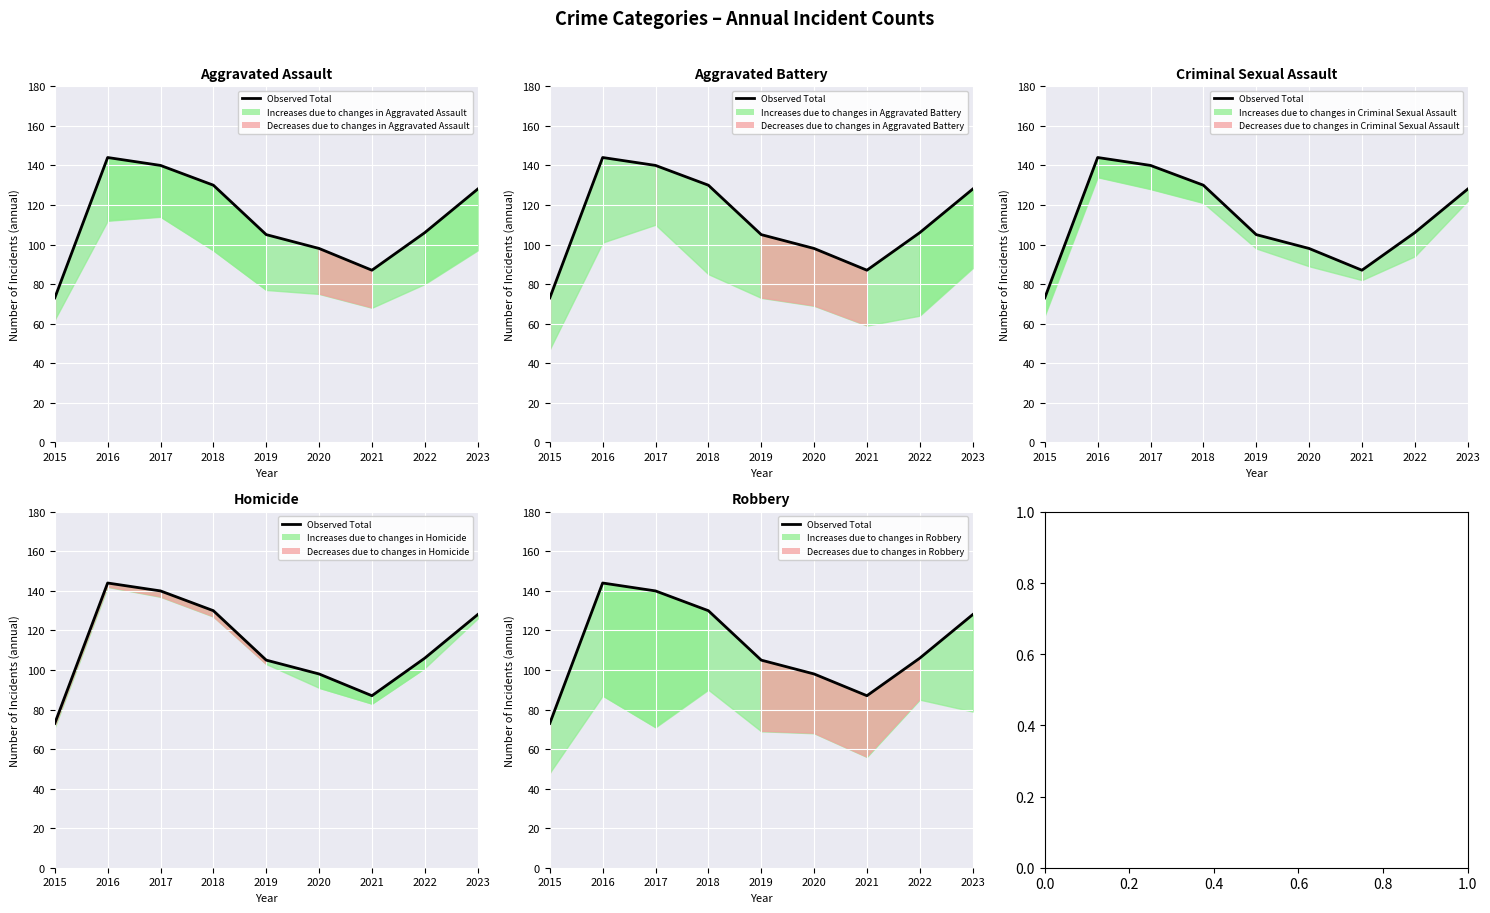

At which label is the value closest to 108?

2022